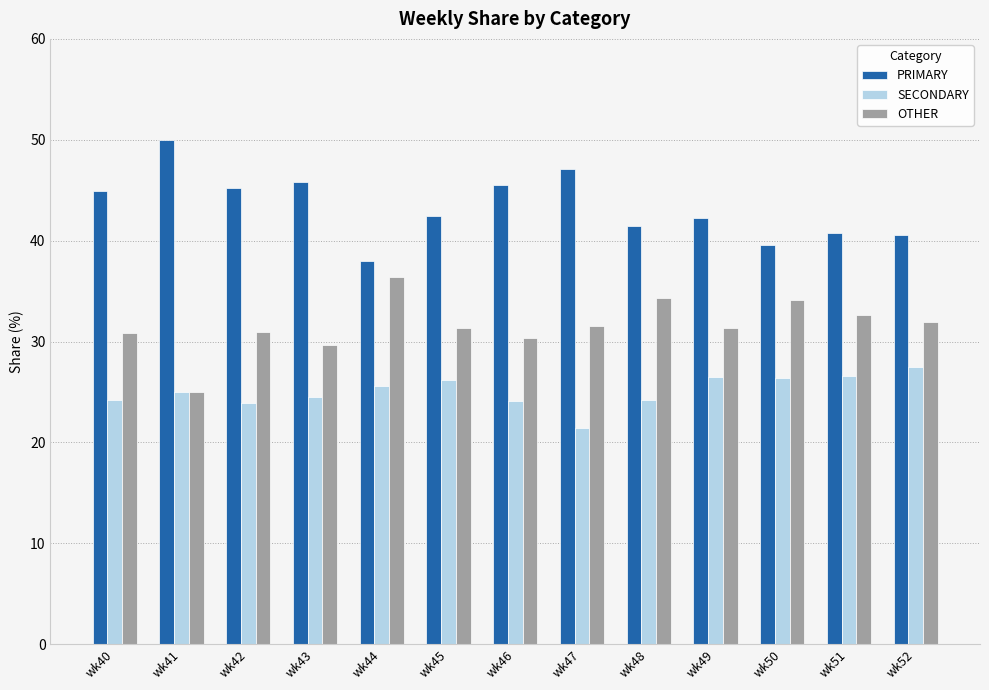

What is the total value across all series at wk45?

100.0